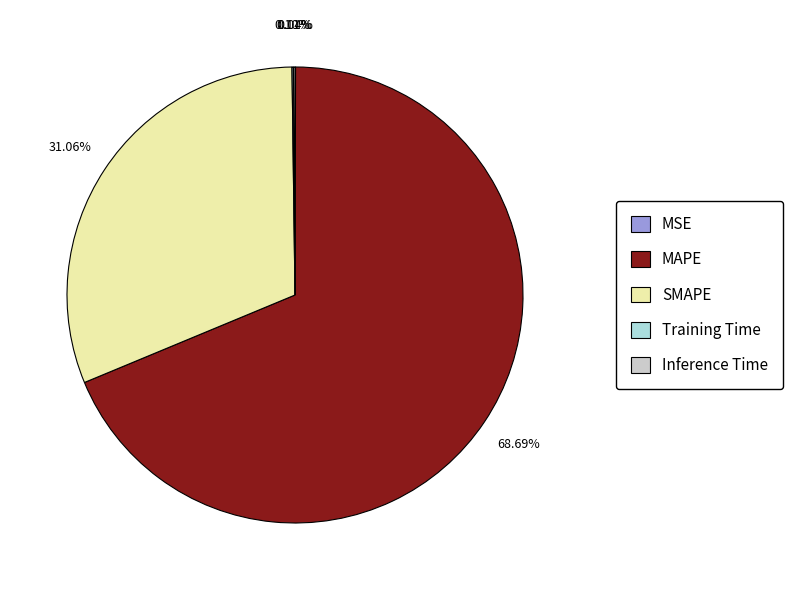

What is the majority slice?

MAPE